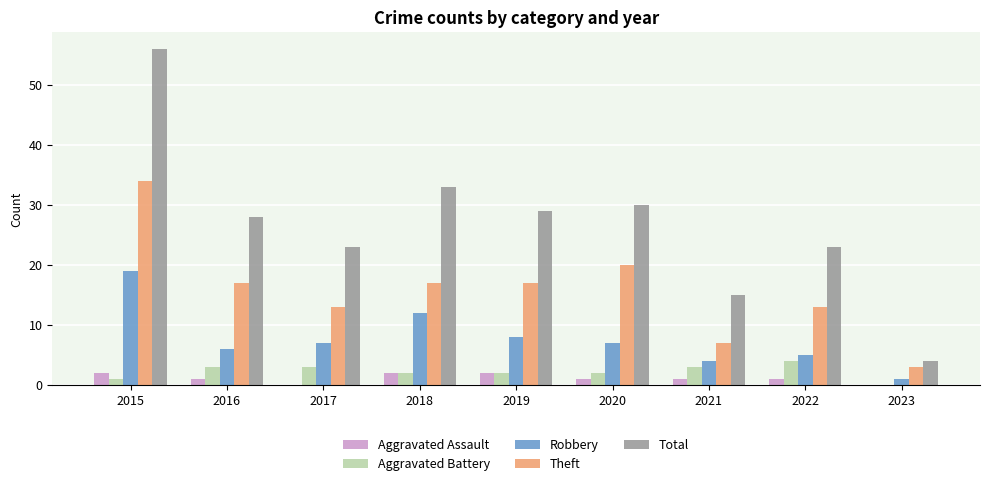

Is the value of Aggravated Assault at 2020 greater than the value of Total at 2016?

No